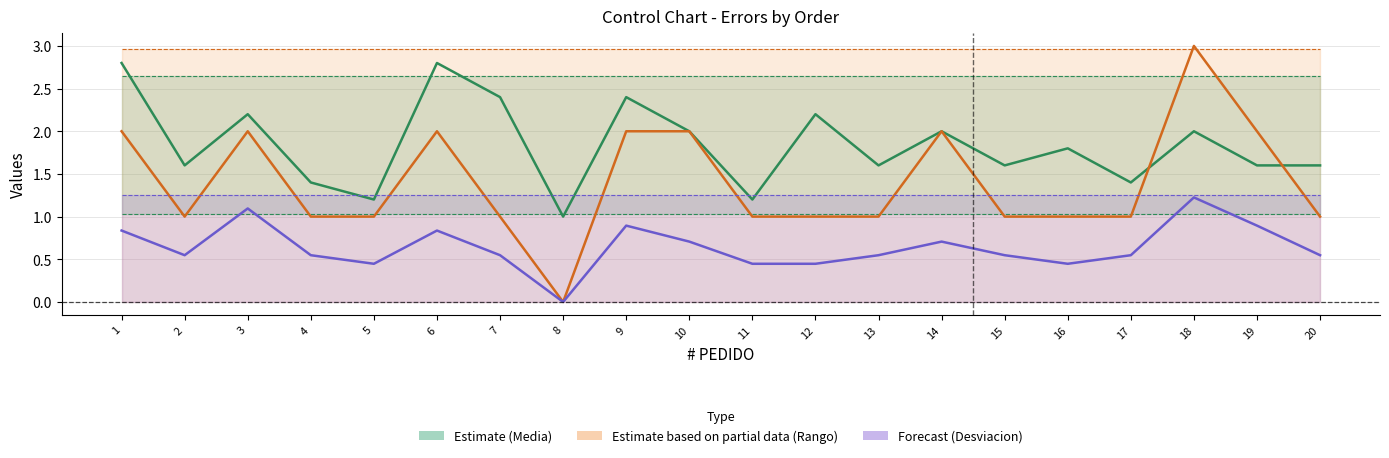

List the series in order of their overall mean, lowest first.

DESVIACION, RANGO, PROMEDIO